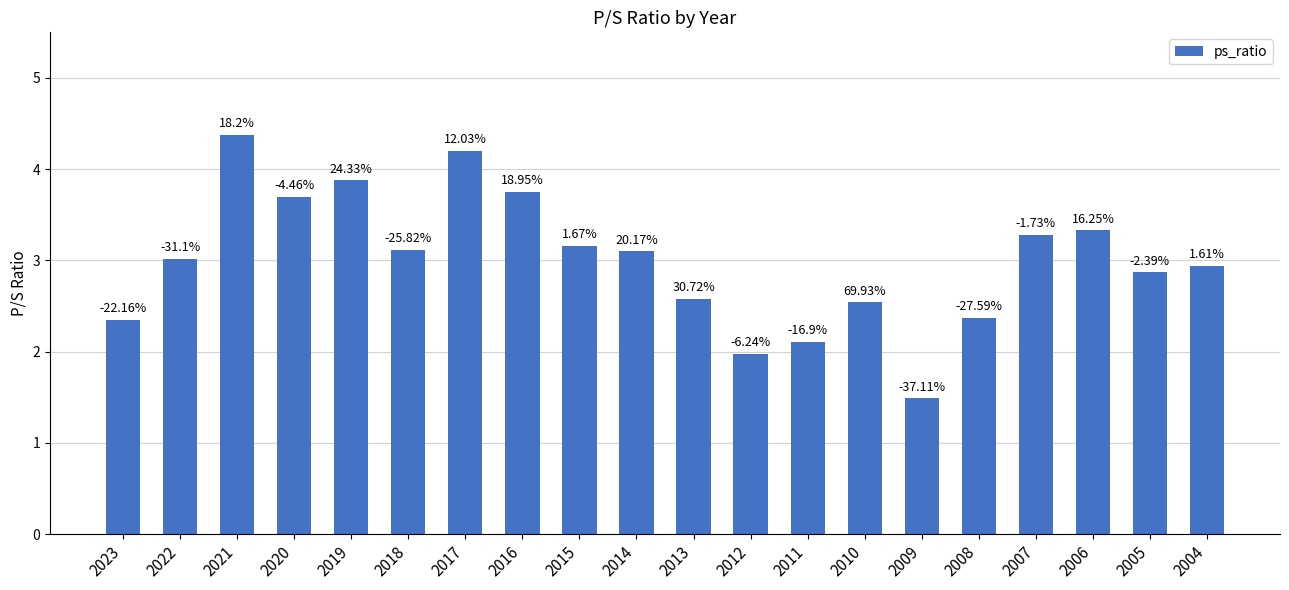

List the labels in order of value, largest first.

2021, 2017, 2019, 2016, 2020, 2006, 2007, 2015, 2018, 2014, 2022, 2004, 2005, 2013, 2010, 2008, 2023, 2011, 2012, 2009